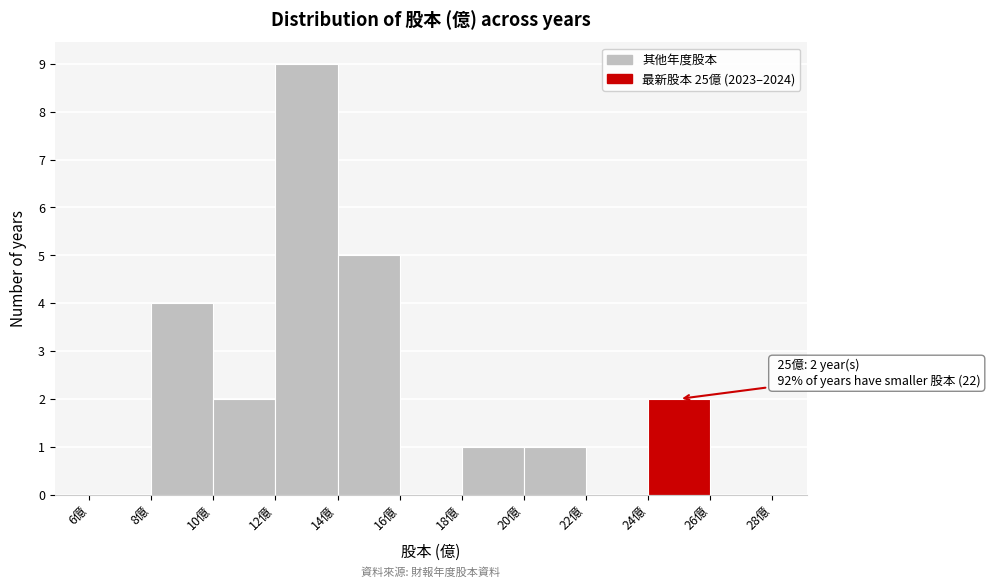

Over which range of the x-axis is the bar tallest?

12 to 14